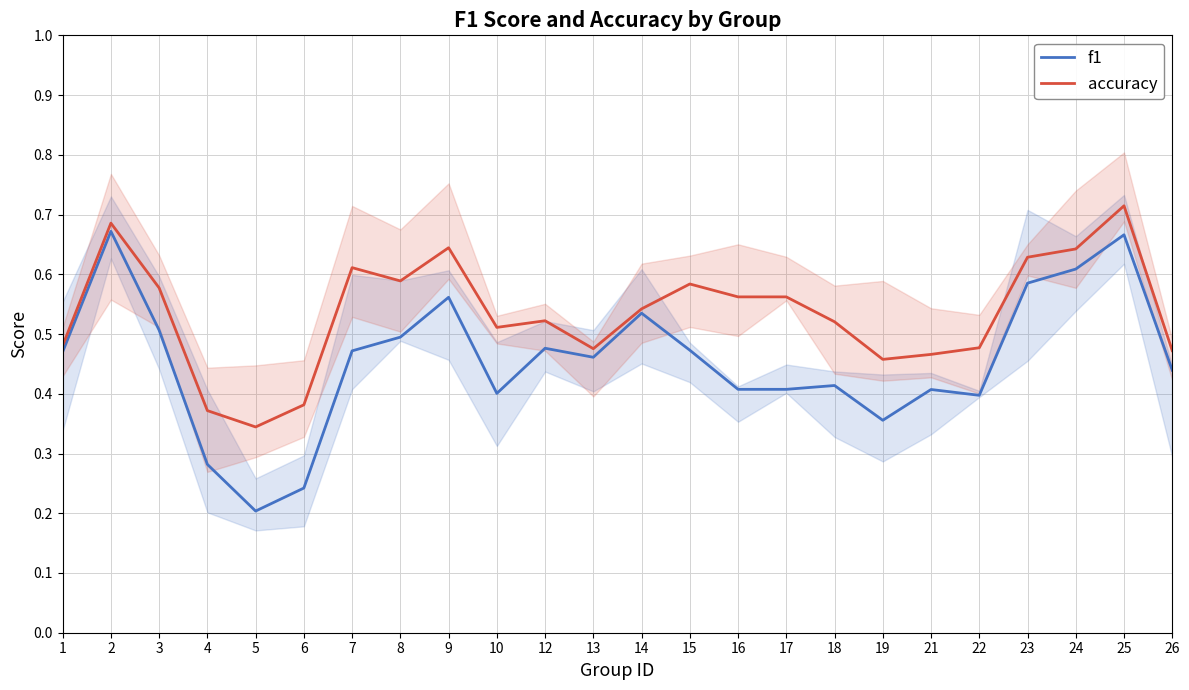

Rank the series by their maximum value, from lowest to highest.

f1, accuracy